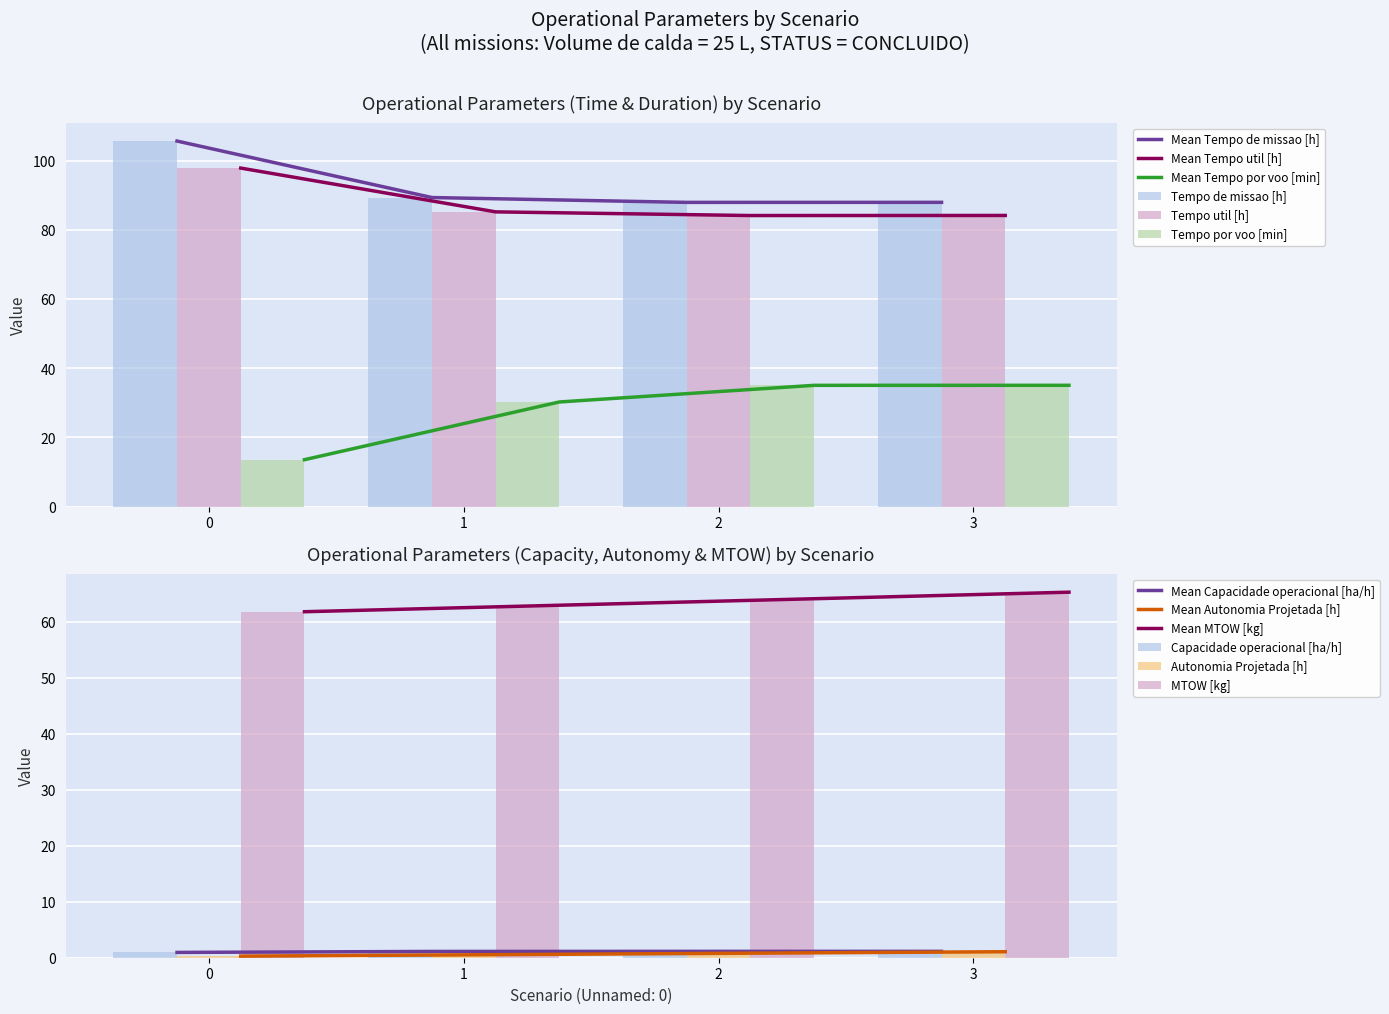

What is the highest value of the Mean Tempo de missao [h] series?

105.6